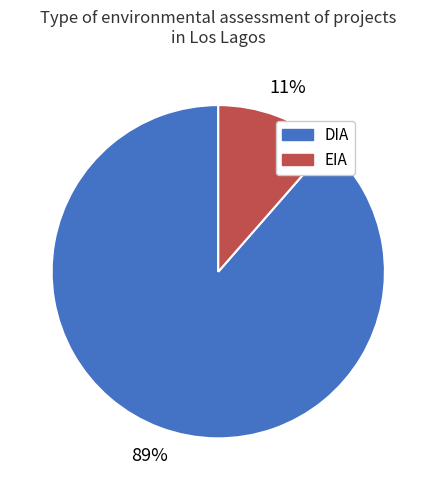

Is there a majority slice in this chart?

Yes